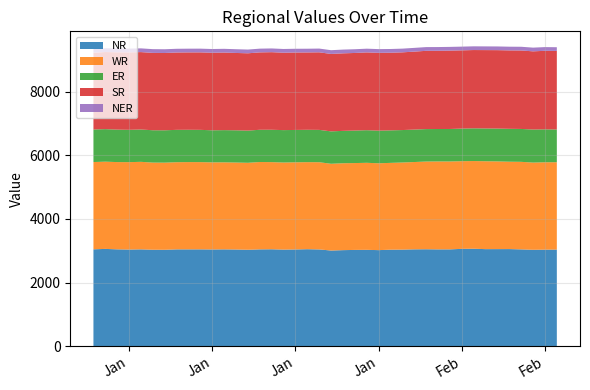

Reading left to right, what are all the values shown in this chart?

NR: 3042.9	3055.8	3042.1	3035.6	3041.6	3029.8	3028.4	3041.2	3041.3	3041.5	3038.3	3041.4	3037.2	3029.1	3041.1	3044.3	3033.9	3038.3	3046.7	3039.2	3005.1	3017.0	3024.3	3026.9	3017.4	3031.2	3033.3	3042.2	3044.8	3040.9	3041.3	3057.4	3061.3	3048.7	3049.4	3050.5	3040.8	3028.2	3032.3	3035.0
WR: 2742.9	2741.4	2742.0	2746.8	2750.4	2738.4	2737.9	2739.3	2742.5	2741.5	2736.8	2734.7	2733.0	2732.8	2745.4	2738.4	2736.2	2738.9	2735.0	2741.0	2725.8	2730.7	2729.2	2734.5	2729.4	2728.1	2737.7	2743.7	2756.4	2763.1	2762.0	2754.6	2755.7	2761.6	2755.7	2745.6	2751.2	2740.3	2746.2	2744.7
ER: 1022.0	1021.9	1019.7	1015.9	1015.6	1016.2	1016.7	1016.6	1015.2	1013.9	1007.9	1011.8	1012.8	1011.4	1013.0	1017.0	1018.3	1016.9	1017.1	1015.8	1018.0	1017.3	1021.3	1024.4	1025.2	1021.5	1019.5	1019.4	1019.7	1019.5	1020.9	1024.4	1027.7	1030.1	1032.1	1033.4	1033.2	1038.8	1034.4	1029.2
SR: 2414.9	2423.2	2430.9	2434.4	2432.4	2430.9	2429.1	2429.9	2431.4	2434.4	2436.4	2437.7	2430.2	2429.4	2431.7	2437.9	2432.2	2433.2	2430.3	2437.4	2433.5	2436.2	2438.2	2444.3	2445.0	2439.6	2441.6	2450.3	2459.3	2458.3	2462.8	2458.8	2460.0	2462.5	2464.0	2464.0	2465.8	2456.6	2467.8	2468.0
NER: 118.0	118.2	118.0	117.5	117.3	117.6	117.3	117.3	117.2	117.1	117.5	117.6	117.5	117.4	117.4	117.3	117.5	117.5	117.2	117.6	117.6	117.7	117.3	117.3	117.1	117.1	116.8	117.1	117.2	116.9	116.9	117.1	116.9	116.7	116.5	116.7	116.7	116.8	116.6	116.5